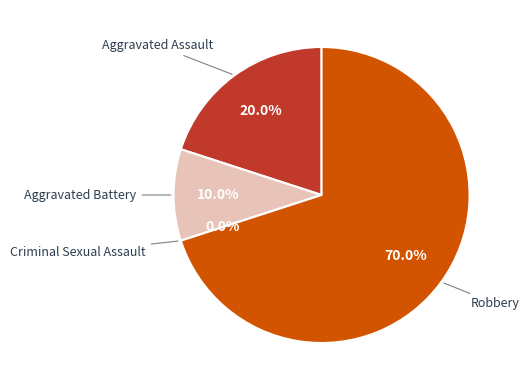

How many segments does this pie chart have?

4